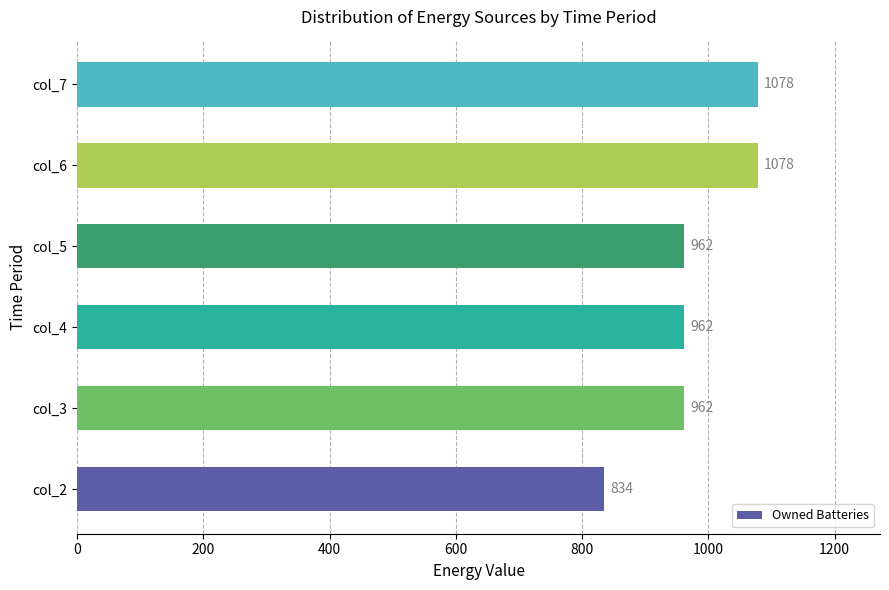

How many values are between 962 and 1078?

5